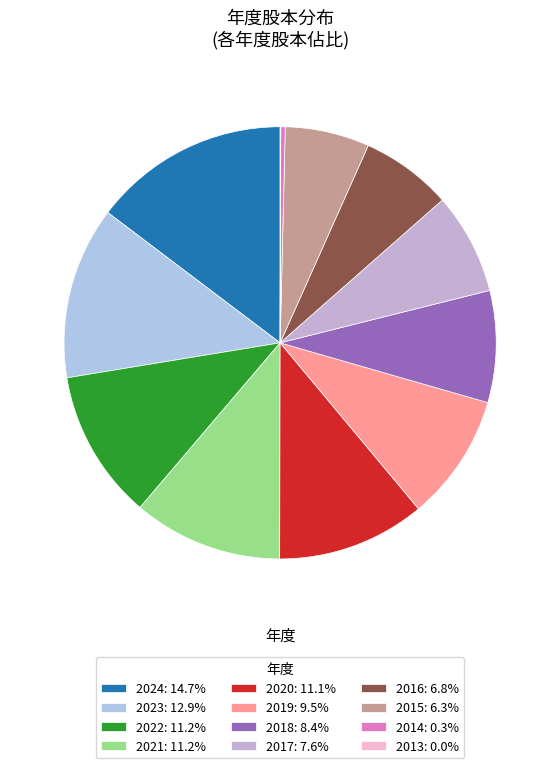

Does any single category account for the majority?

No